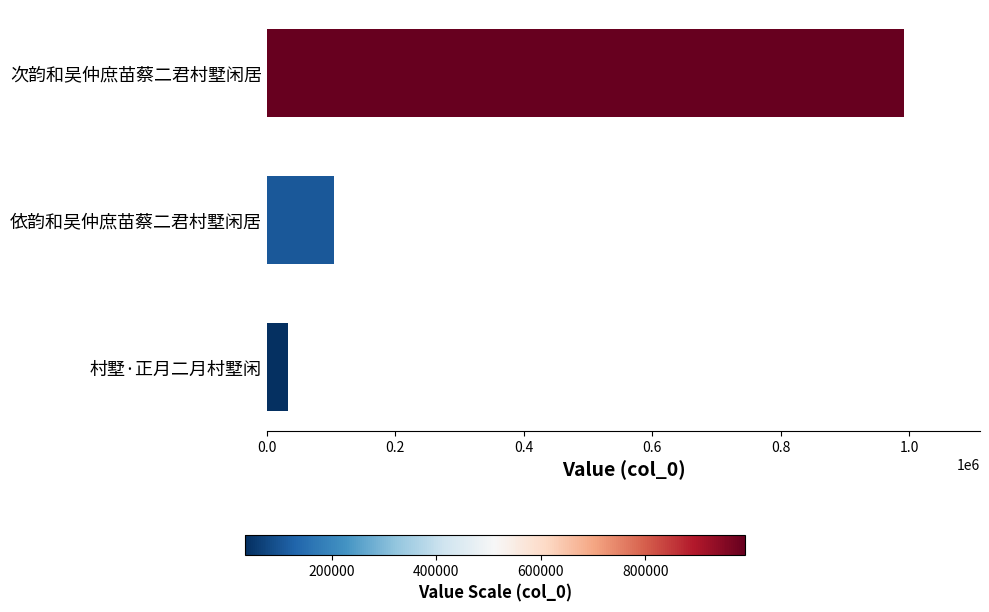

At which label is the value closest to 512205?

依韵和吴仲庶苗蔡二君村墅闲居